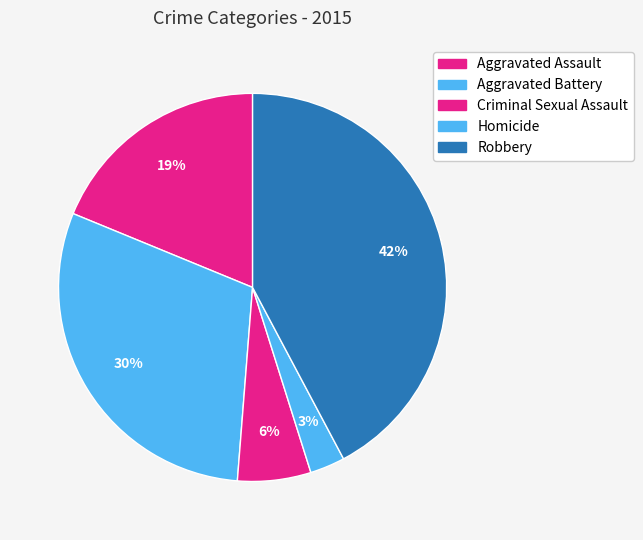

Is it true that Aggravated Battery is 30% of the pie?

True